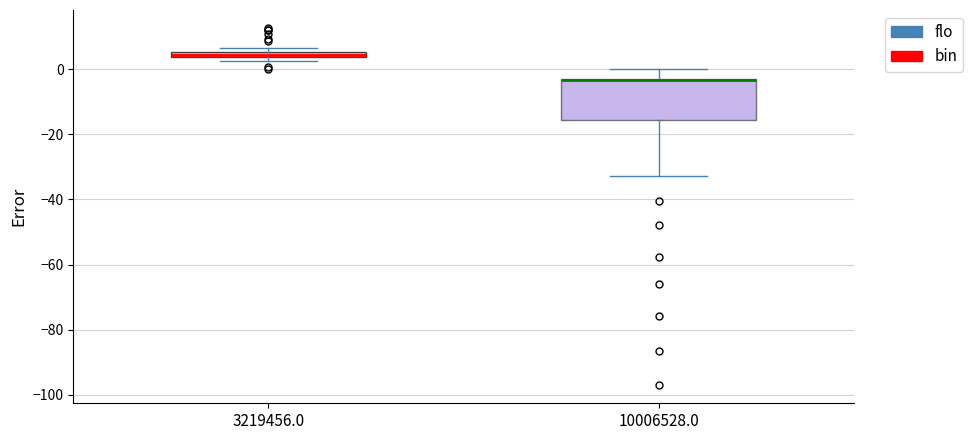

Comparing the boxes themselves (not the whiskers), which one is the tallest?

10006528.0